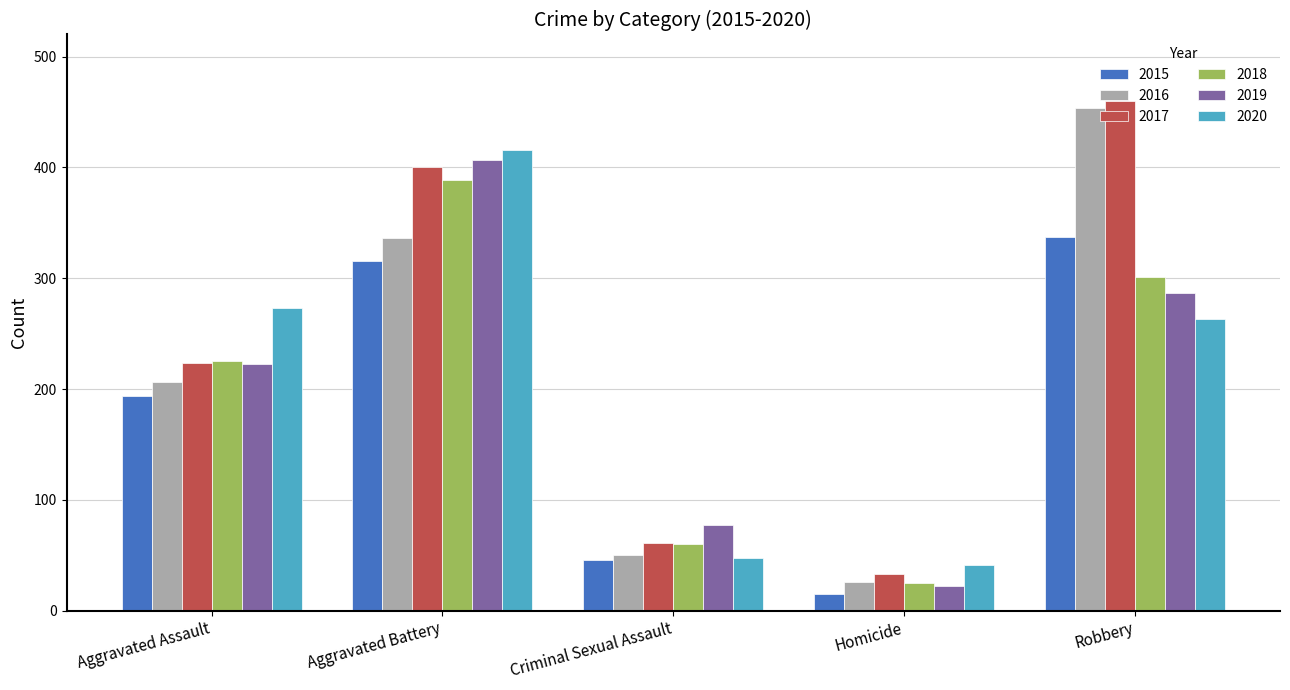

How many bars are there in total?

30